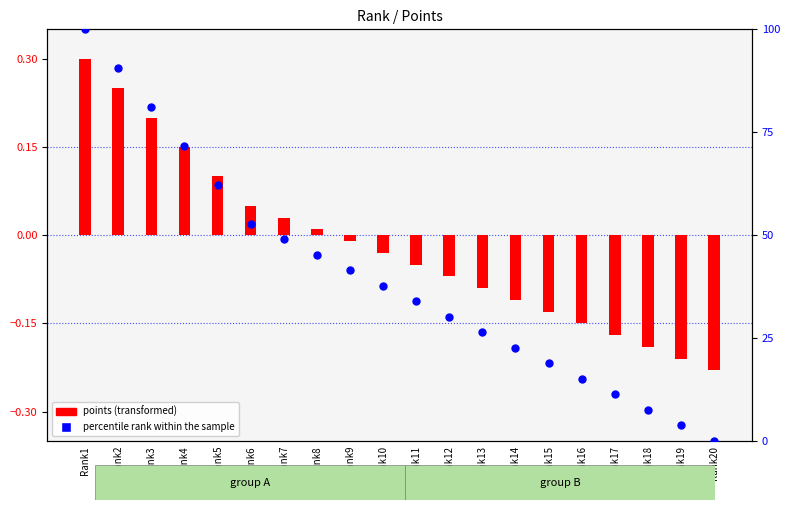

Is the value of points (transformed) at Rank4 greater than the value of percentile rank within the sample at Rank17?

No